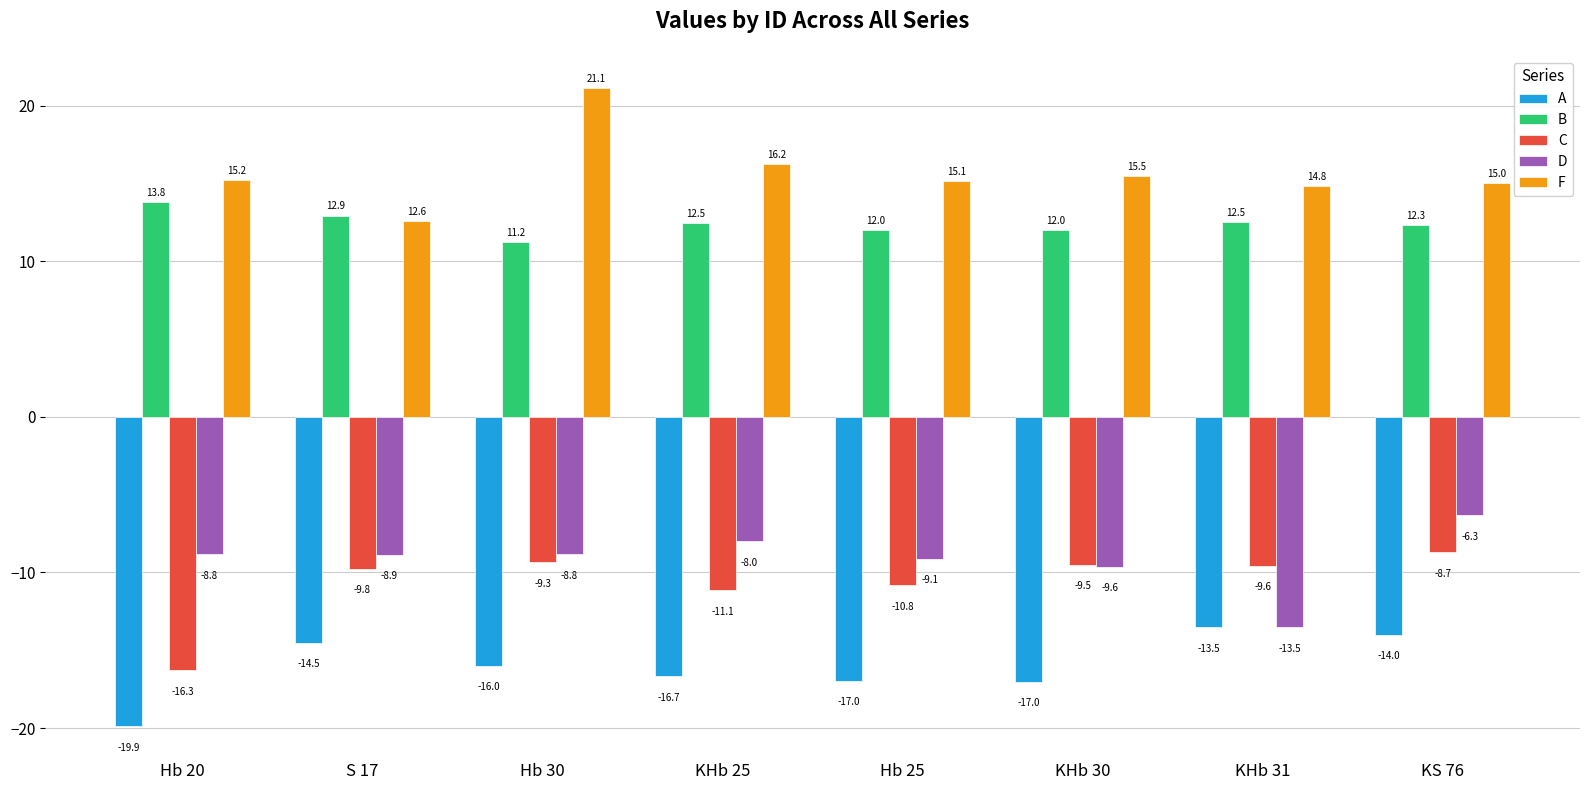

Is it true that D equals -8.0 at KHb 25?

True